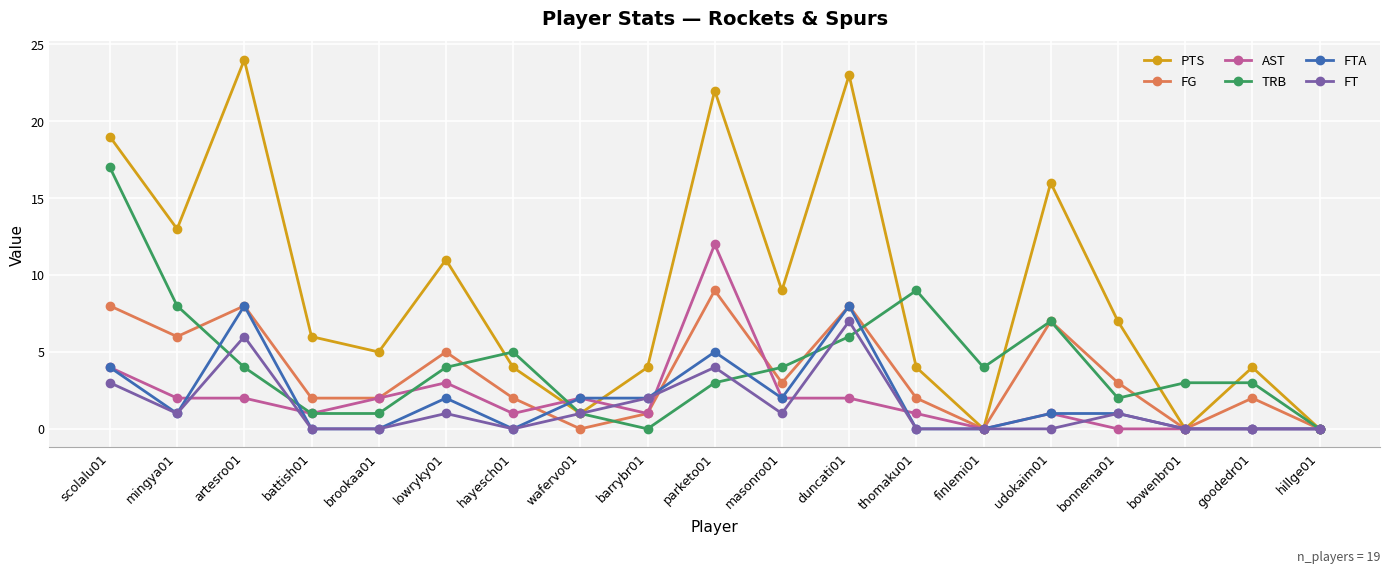

What is the average value of the FT series?

1